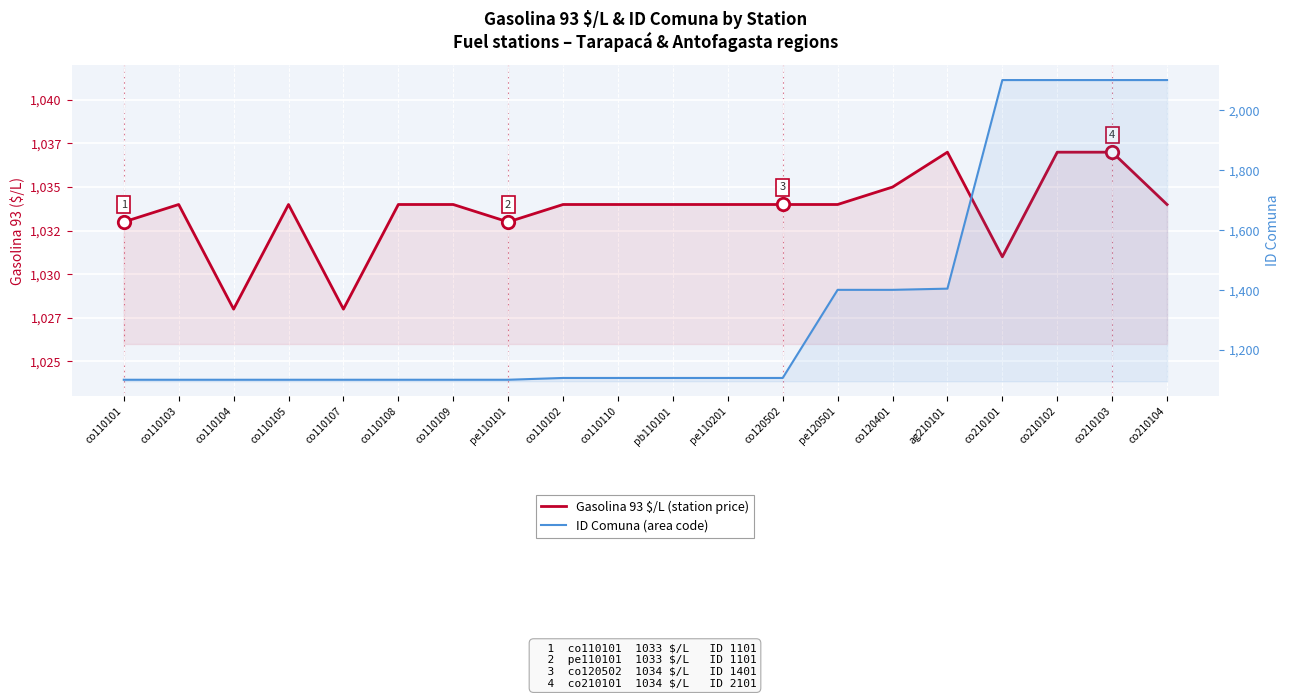

At how many categories does at least one series exceed 1131?

7